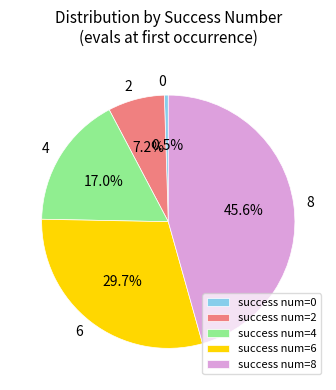

Rank the categories by value from lowest to highest.

success num=0, success num=2, success num=4, success num=6, success num=8